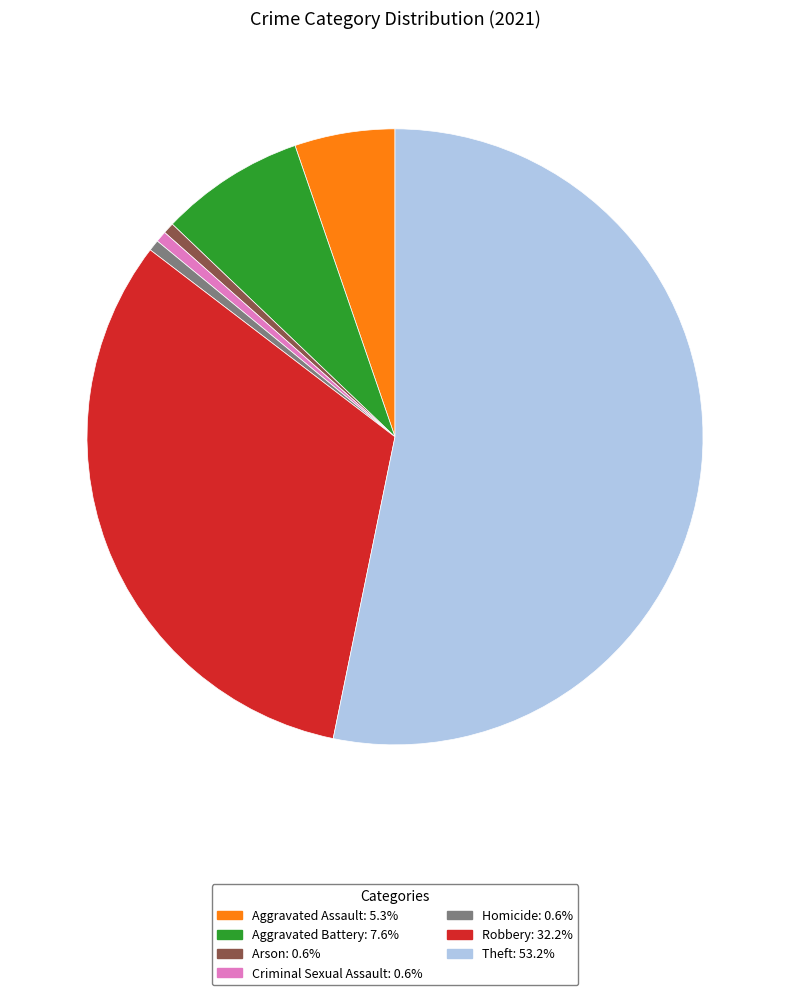

How many slices are in this pie chart?

7